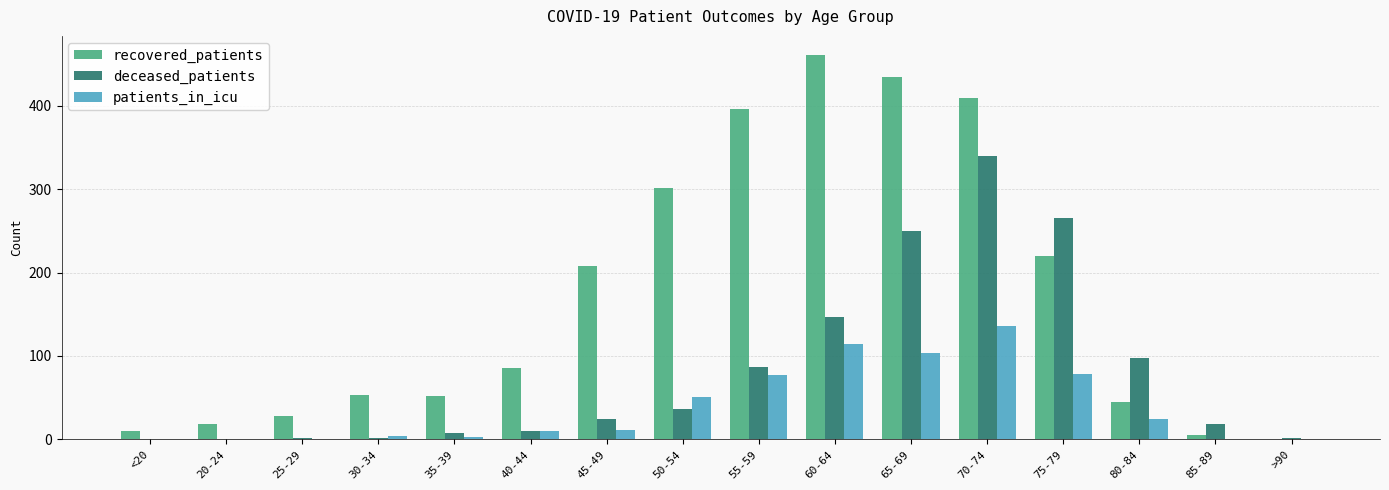

Which series has the largest total across all categories?

recovered_patients